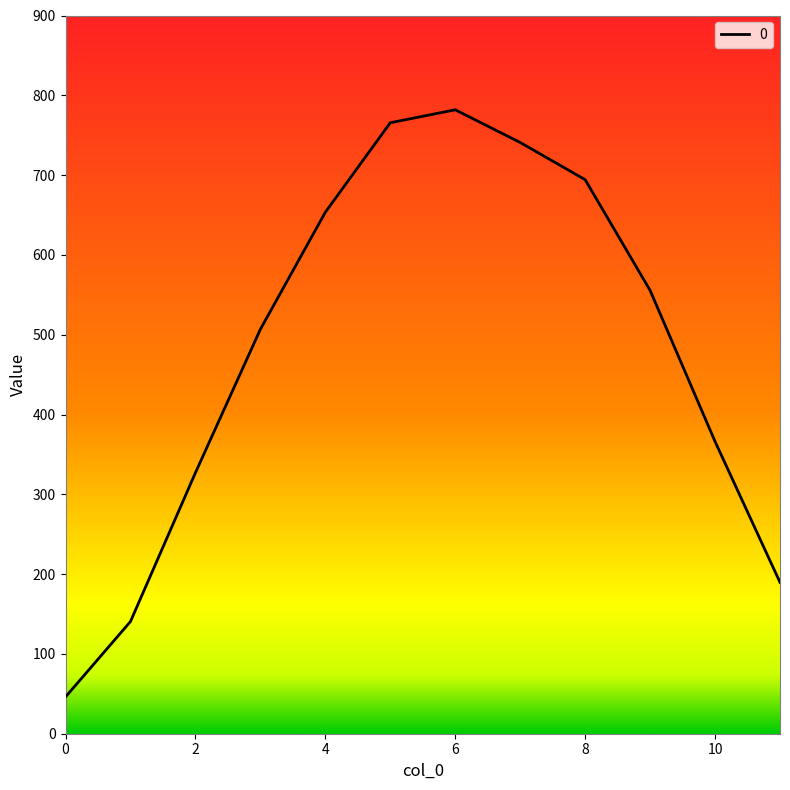

What is the difference between the maximum and minimum values?

735.8